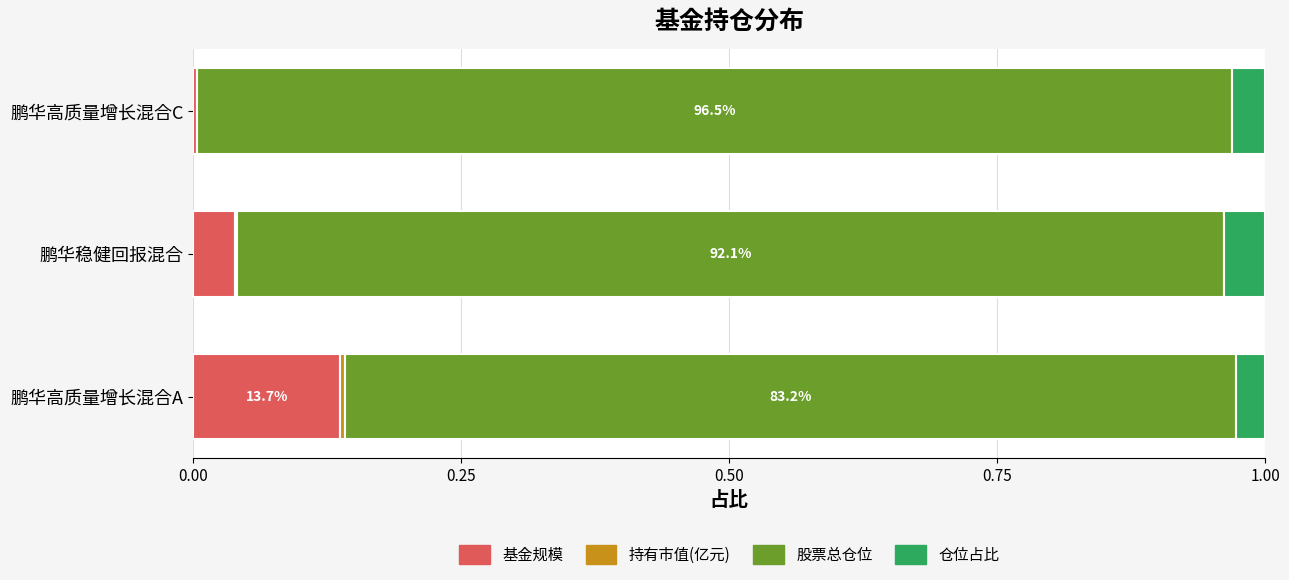

True or false: 基金规模 has a value of 0.0 at 鹏华稳健回报混合.

True